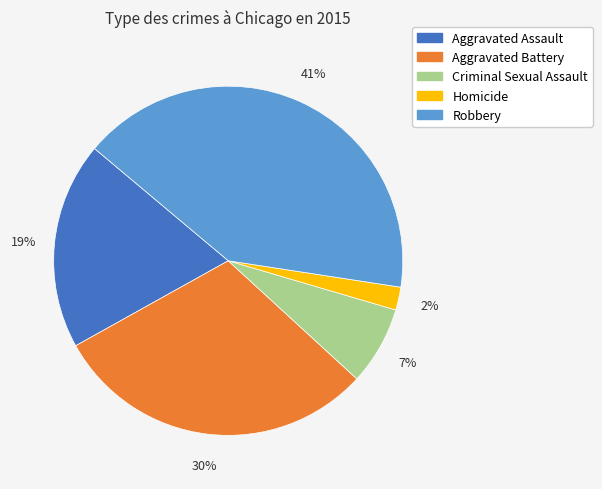

Rank the categories by value from highest to lowest.

Robbery, Aggravated Battery, Aggravated Assault, Criminal Sexual Assault, Homicide